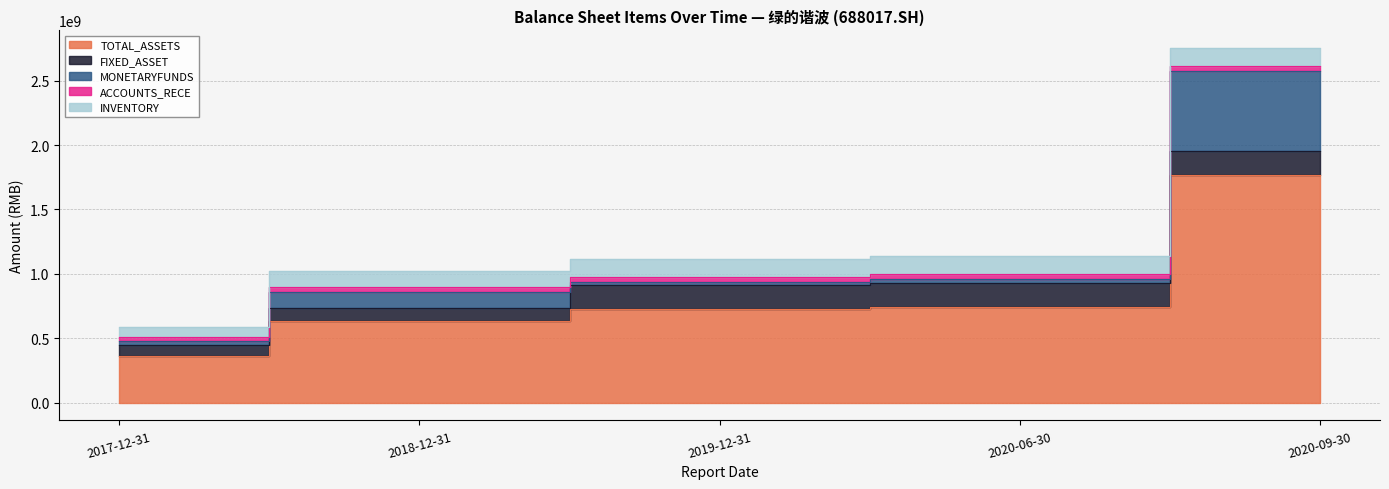

Where does the INVENTORY series first go above 136178014?

2019-12-31